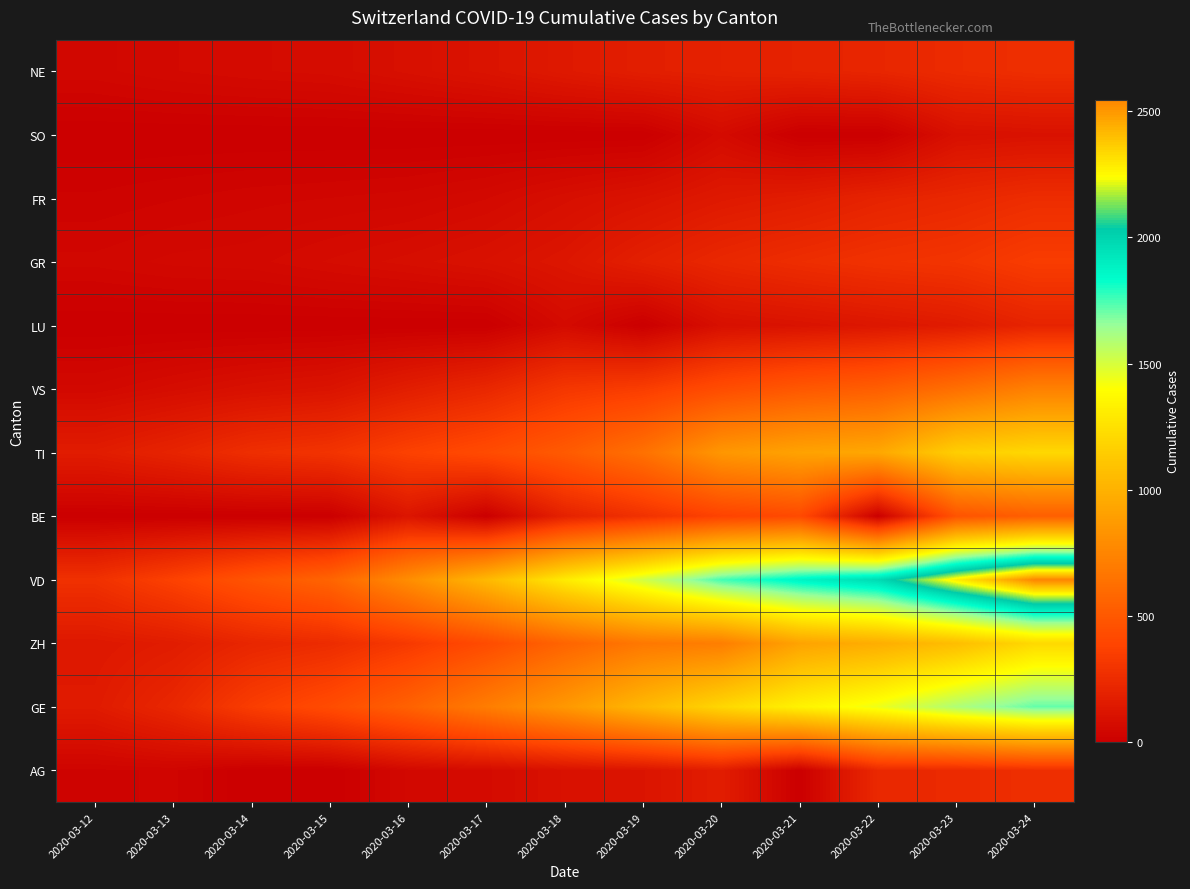

Reading left to right, transcribe all the data shown in this chart.

AG: 2020-03-12=27	2020-03-13=32	2020-03-14=0	2020-03-15=0	2020-03-16=52	2020-03-17=67	2020-03-18=101	2020-03-19=118	2020-03-20=168	2020-03-21=0	2020-03-22=232	2020-03-23=241	2020-03-24=266
GE: 2020-03-12=154	2020-03-13=225	2020-03-14=347	2020-03-15=430	2020-03-16=551	2020-03-17=705	2020-03-18=857	2020-03-19=1035	2020-03-20=1204	2020-03-21=1342	2020-03-22=1445	2020-03-23=1600	2020-03-24=1717
ZH: 2020-03-12=140	2020-03-13=163	2020-03-14=218	2020-03-15=250	2020-03-16=326	2020-03-17=429	2020-03-18=568	2020-03-19=679	2020-03-20=711	2020-03-21=919	2020-03-22=978	2020-03-23=1067	2020-03-24=1213
VD: 2020-03-12=277	2020-03-13=370	2020-03-14=477	2020-03-15=566	2020-03-16=796	2020-03-17=1039	2020-03-18=1303	2020-03-19=1513	2020-03-20=1754	2020-03-21=1873	2020-03-22=1975	2020-03-23=2281	2020-03-24=2546
BE: 2020-03-12=0	2020-03-13=0	2020-03-14=0	2020-03-15=0	2020-03-16=123	2020-03-17=0	2020-03-18=193	2020-03-19=282	2020-03-20=377	2020-03-21=418	2020-03-22=0	2020-03-23=470	2020-03-24=532
TI: 2020-03-12=163	2020-03-13=206	2020-03-14=265	2020-03-15=293	2020-03-16=368	2020-03-17=426	2020-03-18=511	2020-03-19=638	2020-03-20=849	2020-03-21=916	2020-03-22=945	2020-03-23=1162	2020-03-24=1209
VS: 2020-03-12=53	2020-03-13=76	2020-03-14=98	2020-03-15=115	2020-03-16=172	2020-03-17=225	2020-03-18=312	2020-03-19=349	2020-03-20=436	2020-03-21=498	2020-03-22=535	2020-03-23=628	2020-03-24=728
LU: 2020-03-12=0	2020-03-13=0	2020-03-14=0	2020-03-15=0	2020-03-16=0	2020-03-17=0	2020-03-18=65	2020-03-19=0	2020-03-20=92	2020-03-21=109	2020-03-22=131	2020-03-23=156	2020-03-24=205
GR: 2020-03-12=43	2020-03-13=53	2020-03-14=56	2020-03-15=71	2020-03-16=84	2020-03-17=101	2020-03-18=128	2020-03-19=182	2020-03-20=226	2020-03-21=258	2020-03-22=284	2020-03-23=300	2020-03-24=343
FR: 2020-03-12=22	2020-03-13=29	2020-03-14=36	2020-03-15=40	2020-03-16=45	2020-03-17=59	2020-03-18=86	2020-03-19=111	2020-03-20=145	2020-03-21=167	2020-03-22=202	2020-03-23=226	2020-03-24=255
SO: 2020-03-12=0	2020-03-13=0	2020-03-14=0	2020-03-15=0	2020-03-16=0	2020-03-17=0	2020-03-18=0	2020-03-19=0	2020-03-20=66	2020-03-21=0	2020-03-22=0	2020-03-23=95	2020-03-24=104
NE: 2020-03-12=46	2020-03-13=59	2020-03-14=68	2020-03-15=74	2020-03-16=93	2020-03-17=114	2020-03-18=146	2020-03-19=175	2020-03-20=189	2020-03-21=200	2020-03-22=216	2020-03-23=247	2020-03-24=265